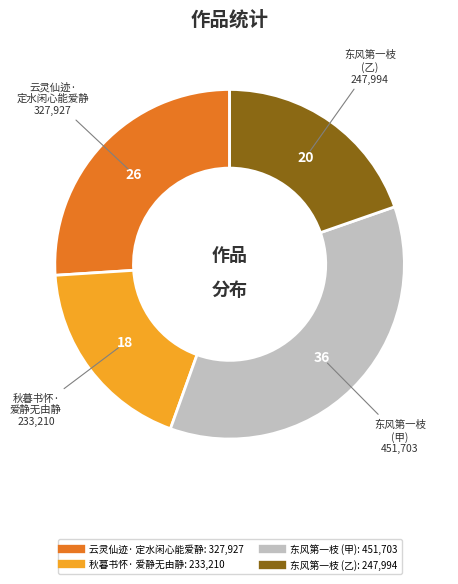

Is there any slice that represents more than half of the pie?

No